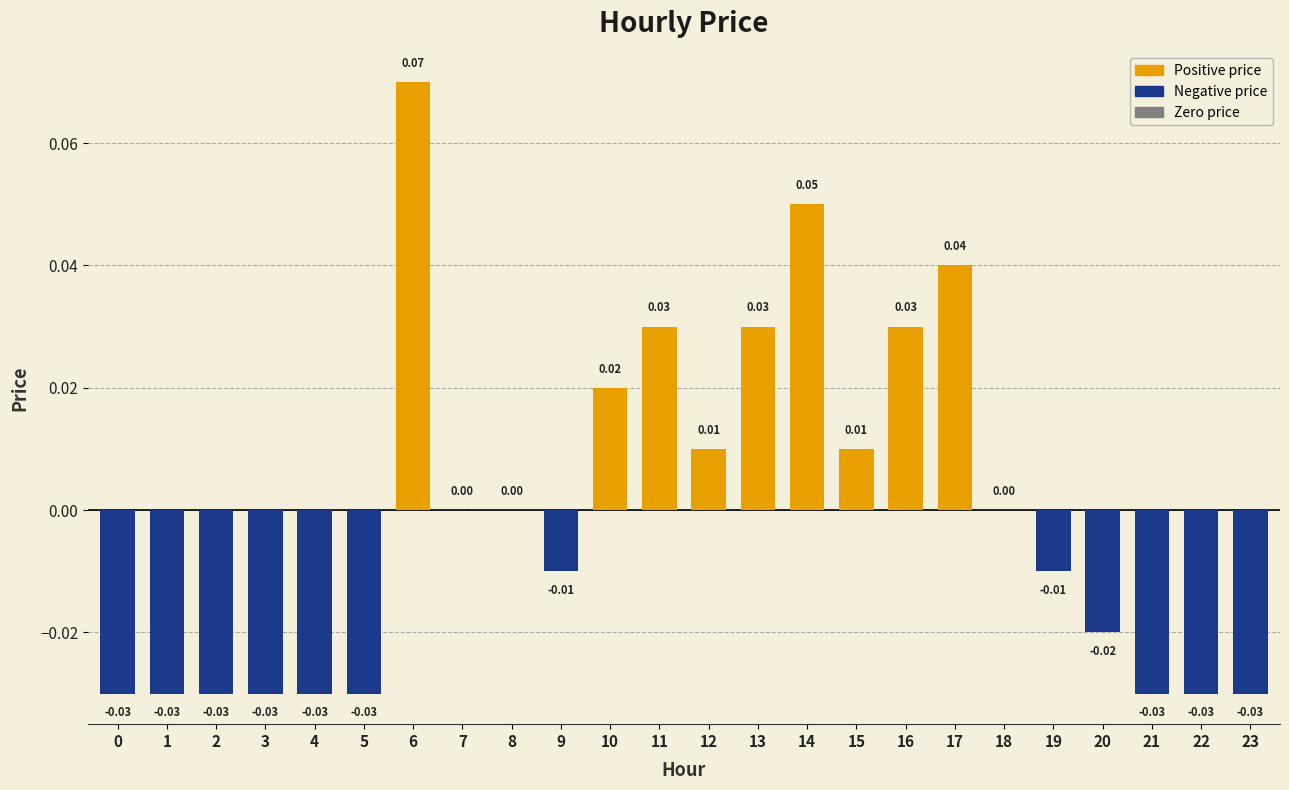

Count the number of categories in the chart.

24